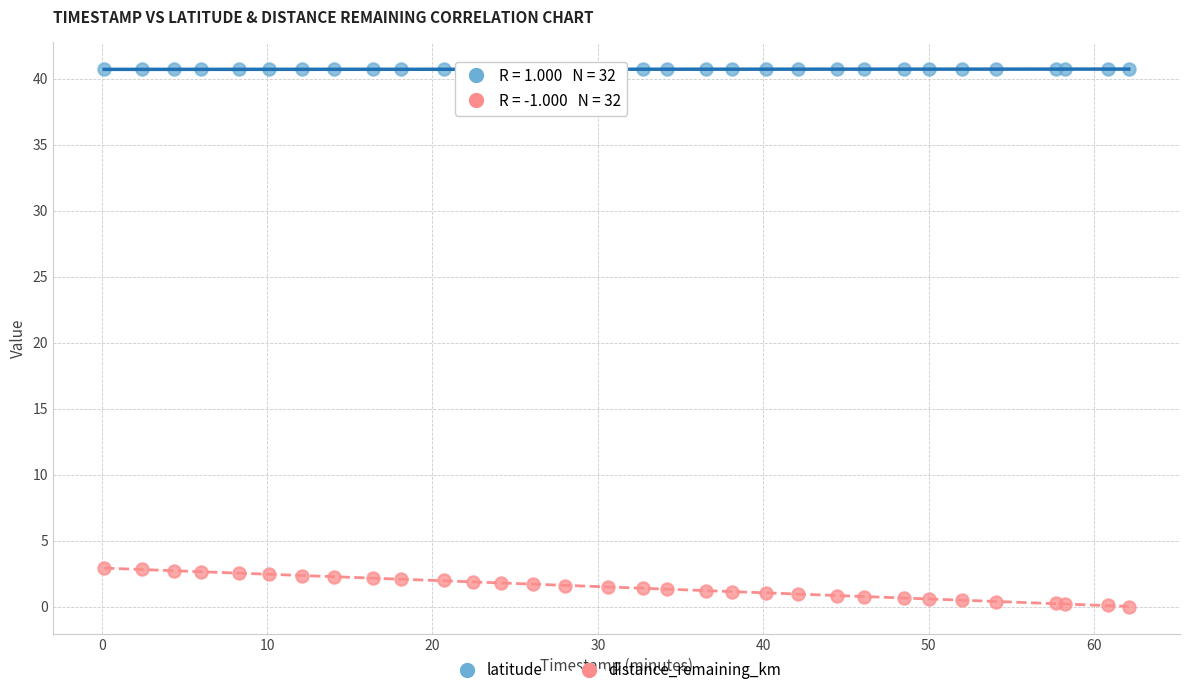

Which series has the widest spread of Y values?

distance_remaining_km